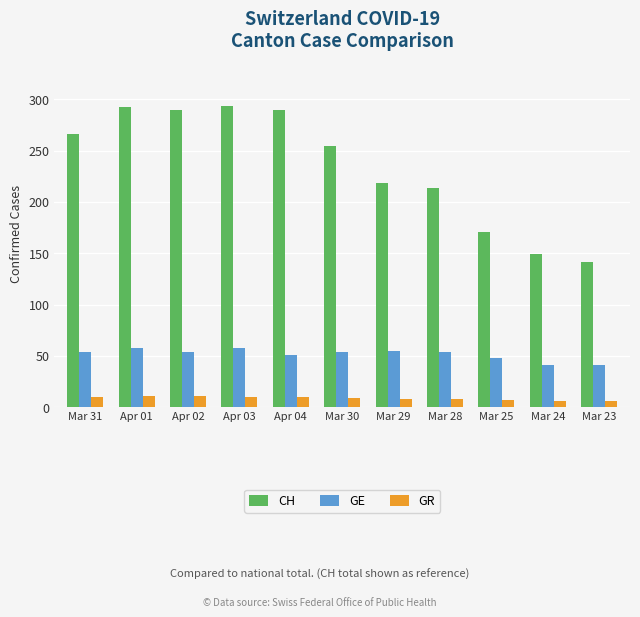

How many bars are there in total?

33